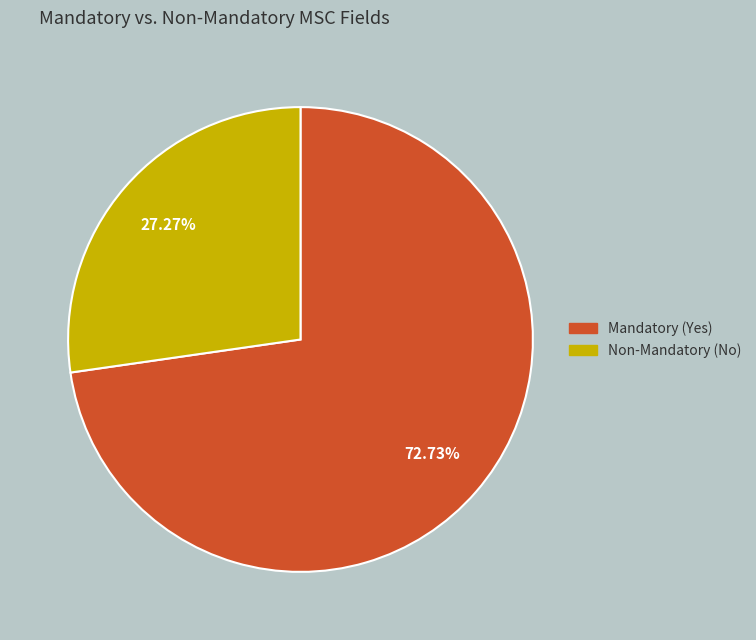

What is the smallest slice in the pie chart?

Non-Mandatory (No)